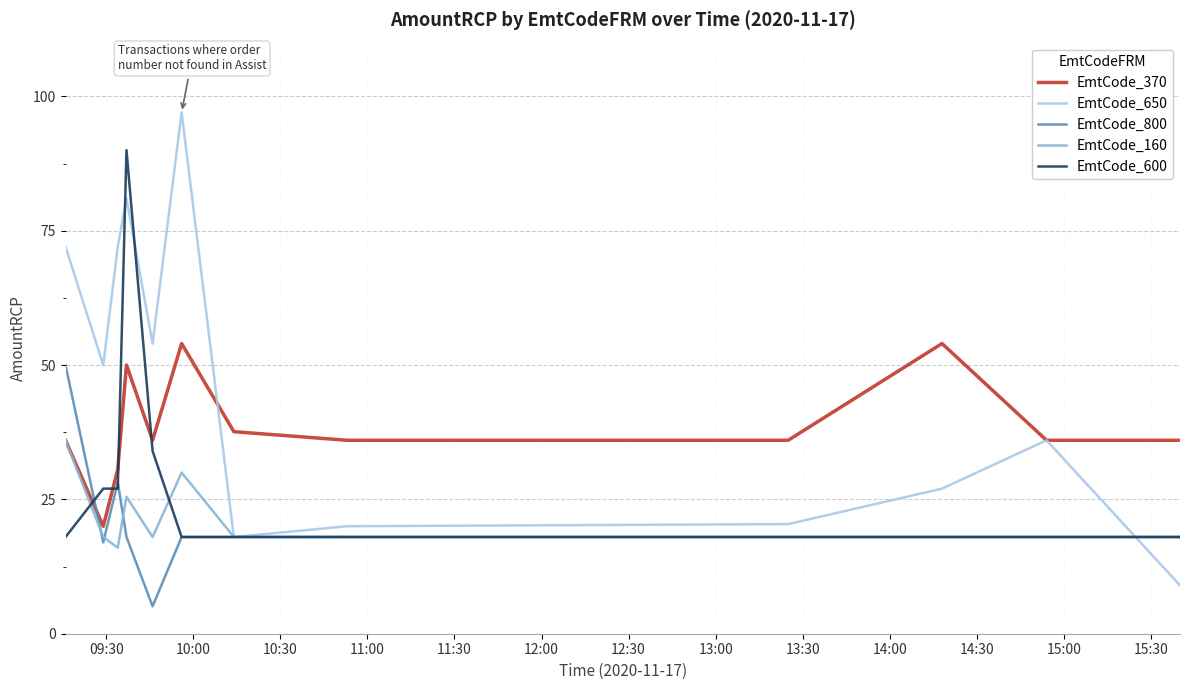

What is the maximum value shown in the chart?

97.0